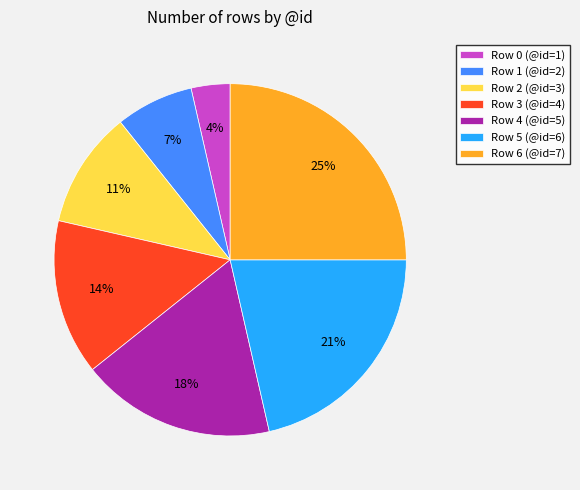

Is there any slice that represents more than half of the pie?

No